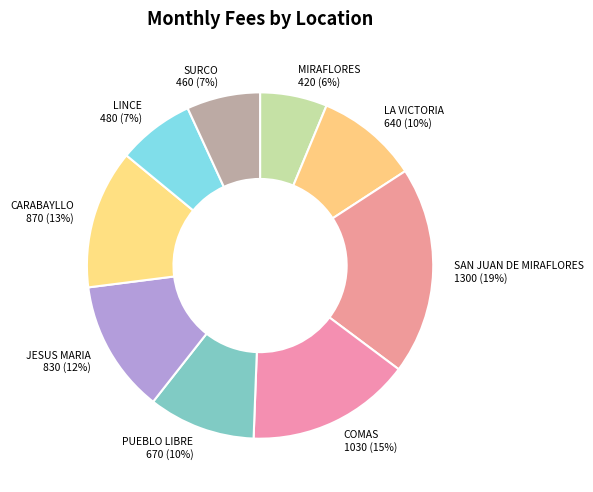

To the nearest percent, what is the difference between the largest and smallest slice percentages?

13%